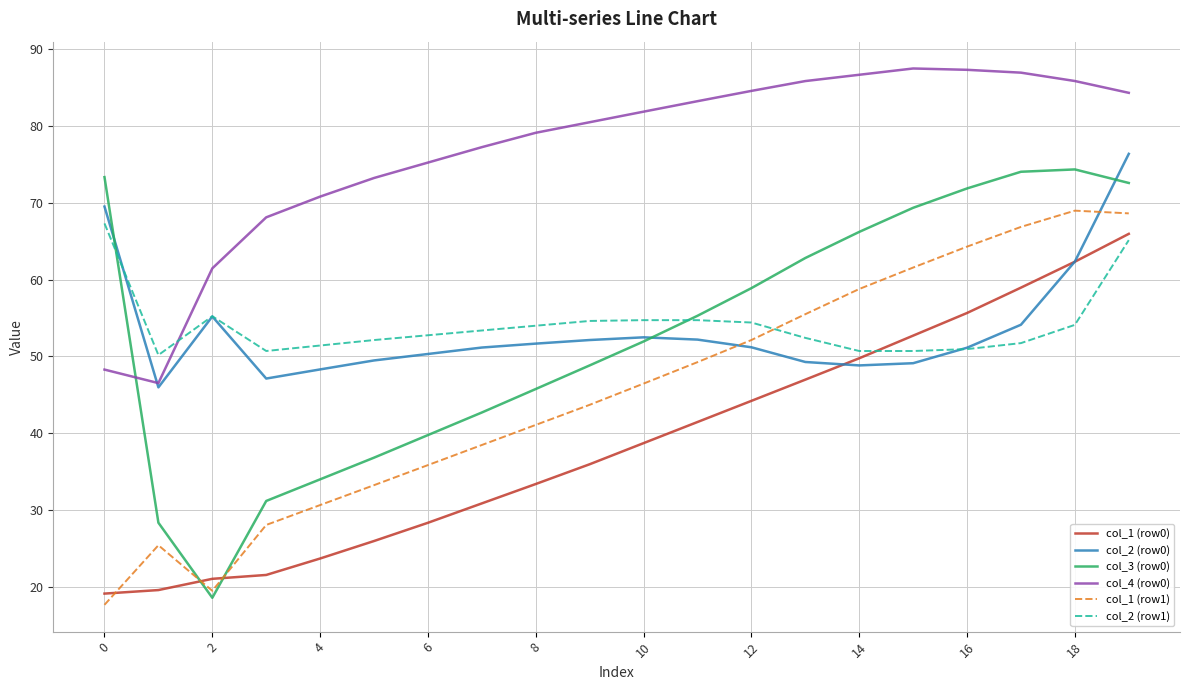

Which series has the largest total across all categories?

col_4 (row0)